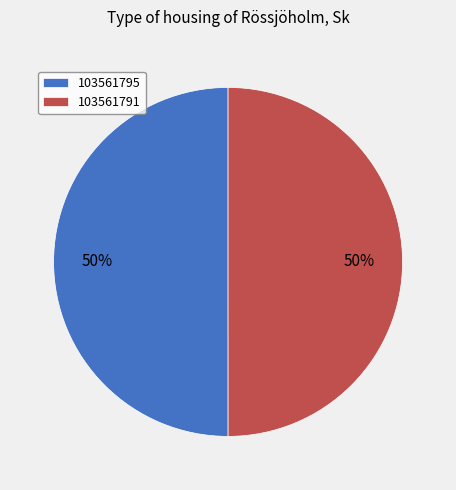

To the nearest percent, what is the combined percentage of 103561791 and 103561795?

100%